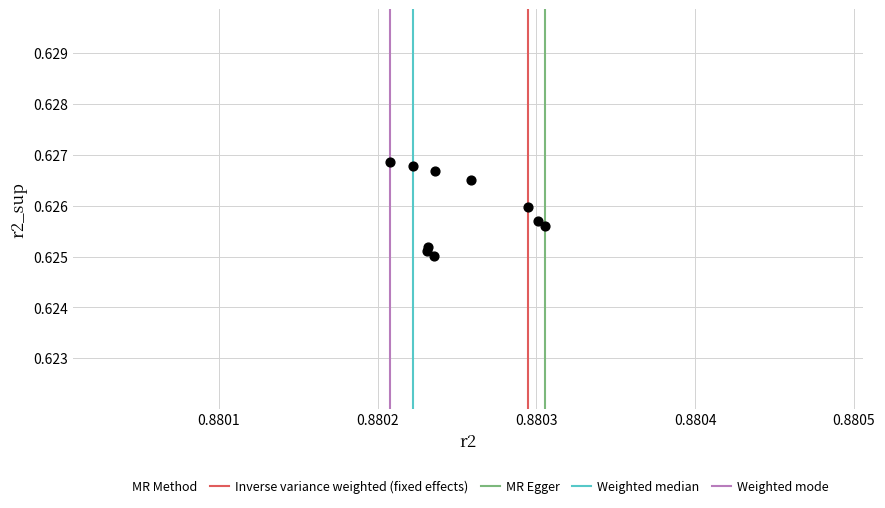

What is the average X value?

0.9